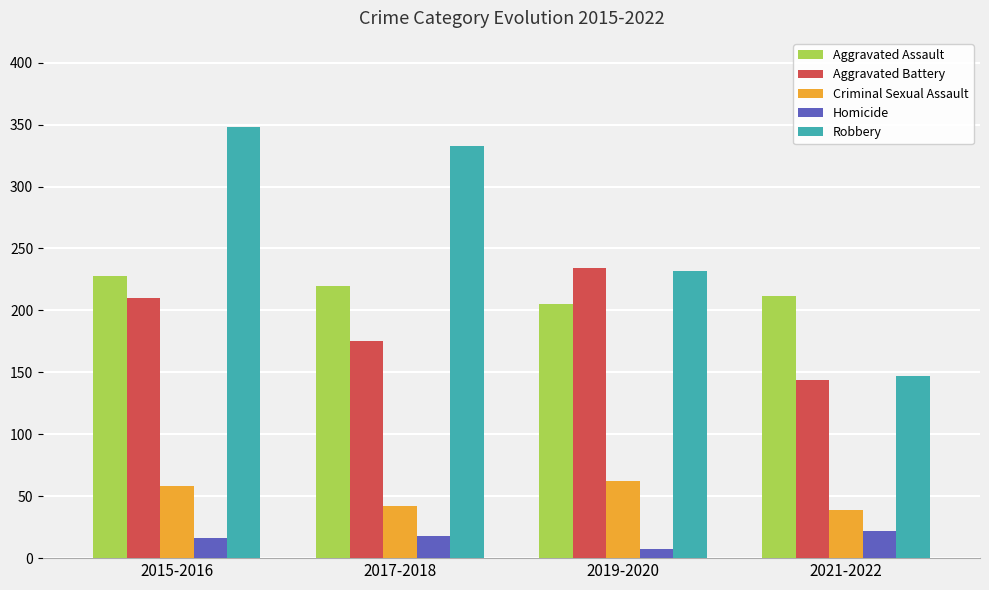

Count the Aggravated Assault values in the range 212 to 228.

3